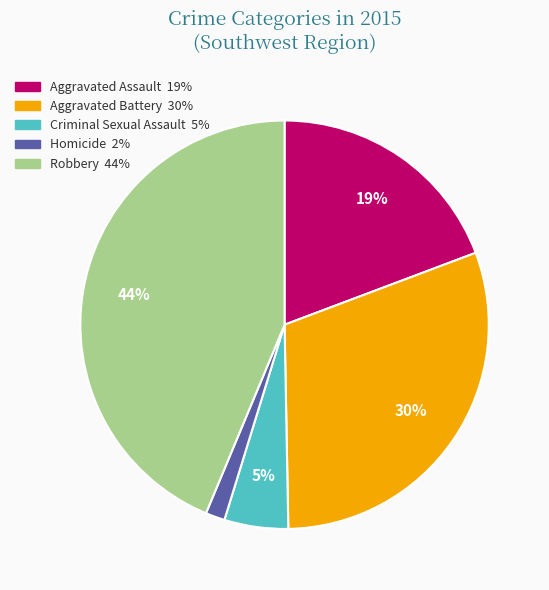

The Robbery slice represents 44% of the pie. True or false?

True